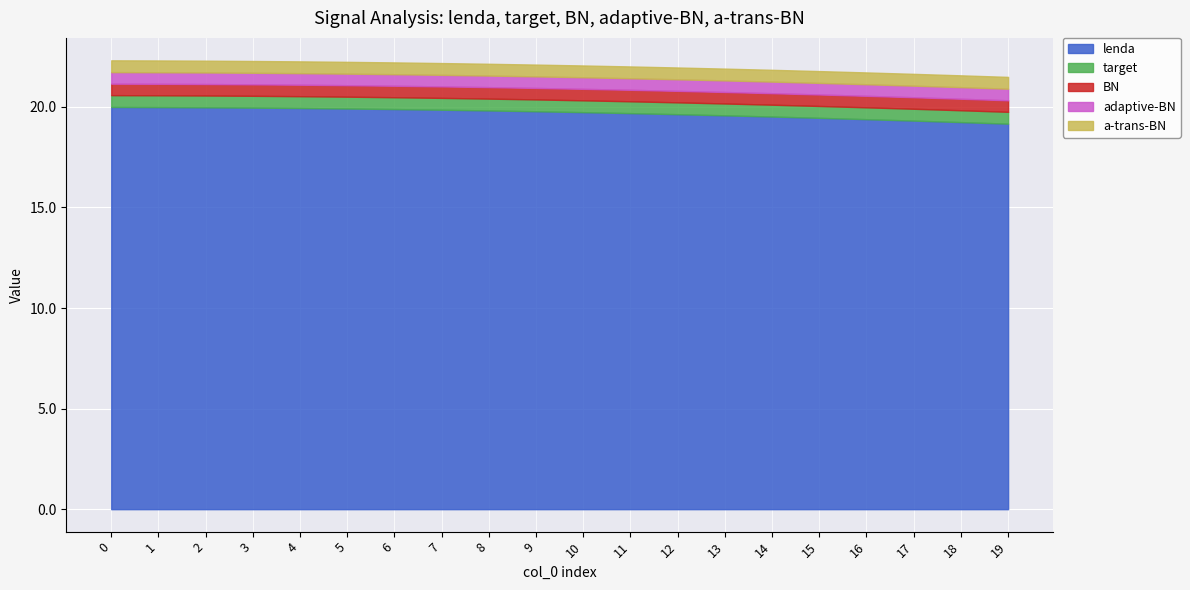

Rank the categories by BN value from lowest to highest.

0, 1, 2, 3, 4, 5, 6, 7, 8, 9, 10, 11, 12, 13, 14, 15, 16, 17, 18, 19